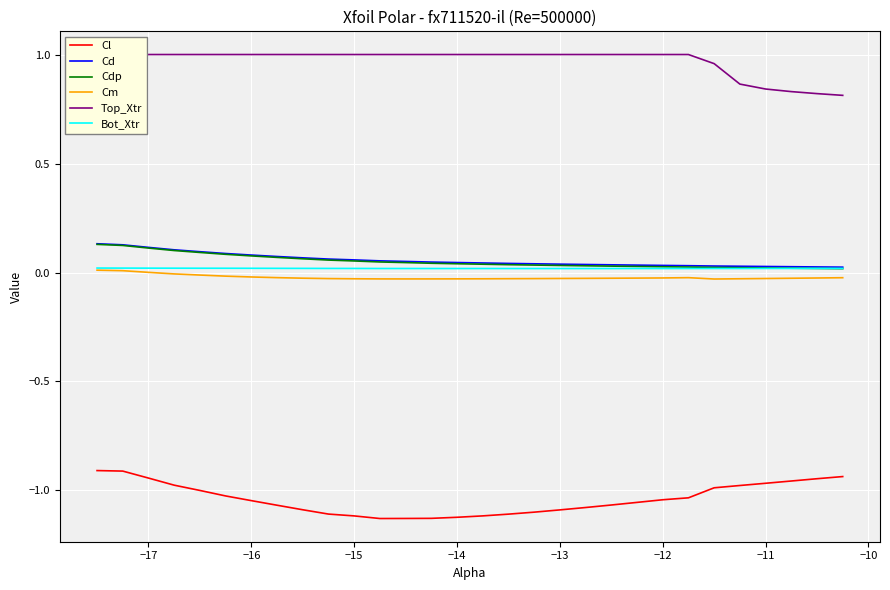

What is the average value of the Cdp series?

0.1